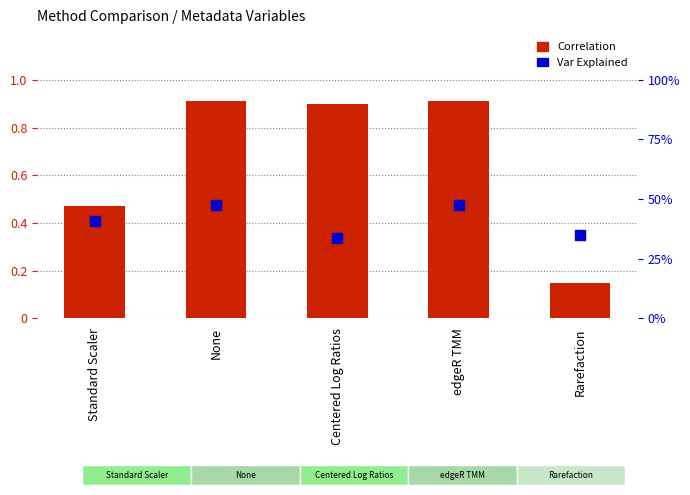

Which series has the widest spread of Y values?

Correlation